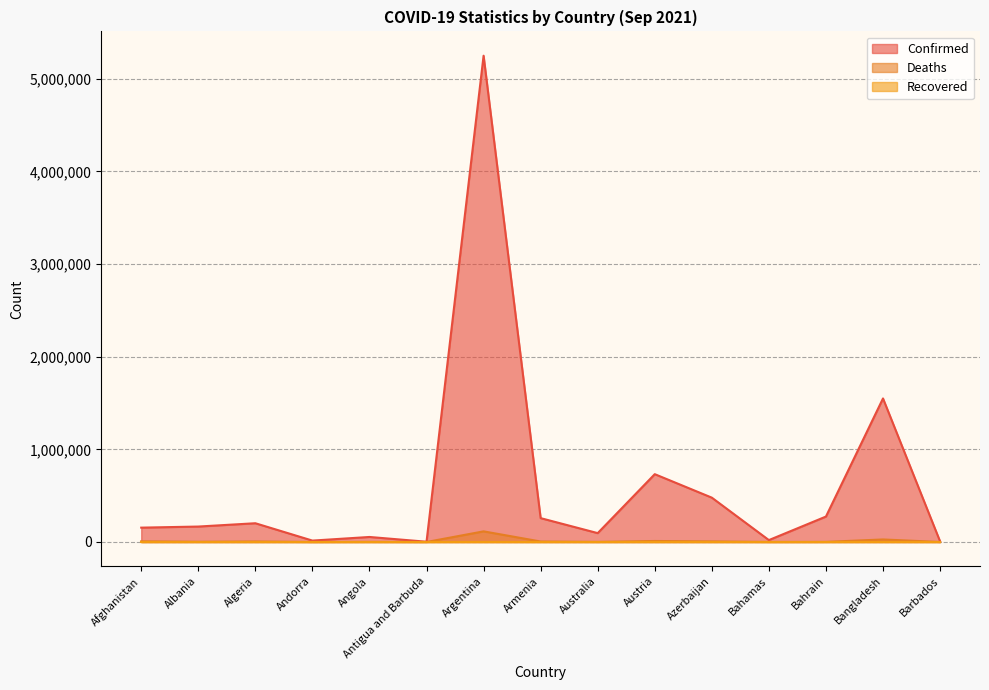

What is the label of the 9th point from the left?

Australia